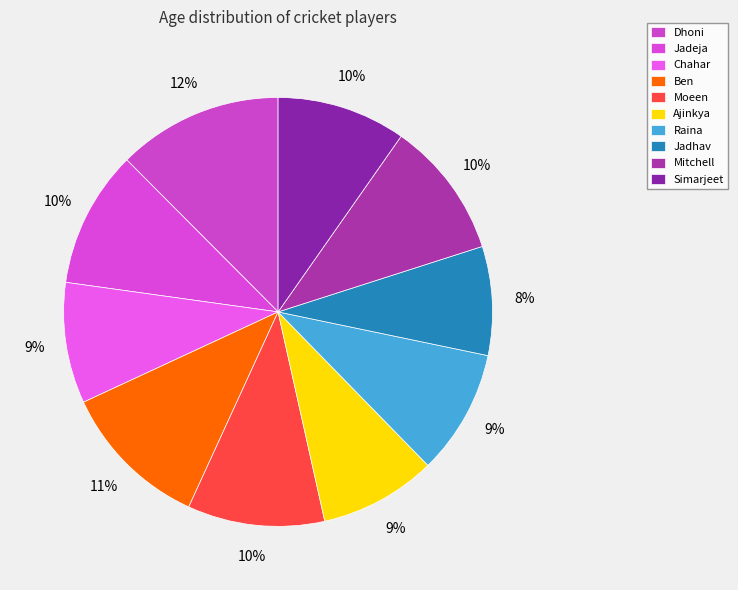

To the nearest percent, what percentage of the pie is Jadhav?

8%